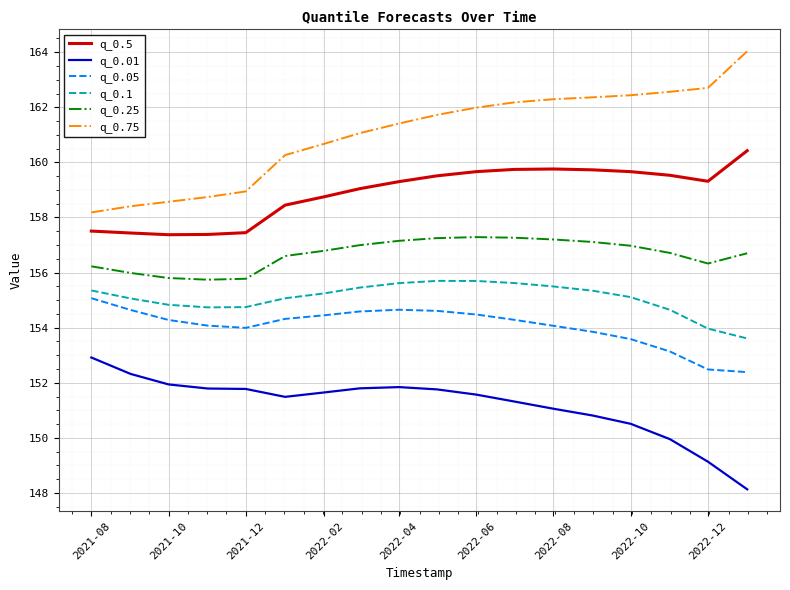

Which series has the largest total across all categories?

q_0.75